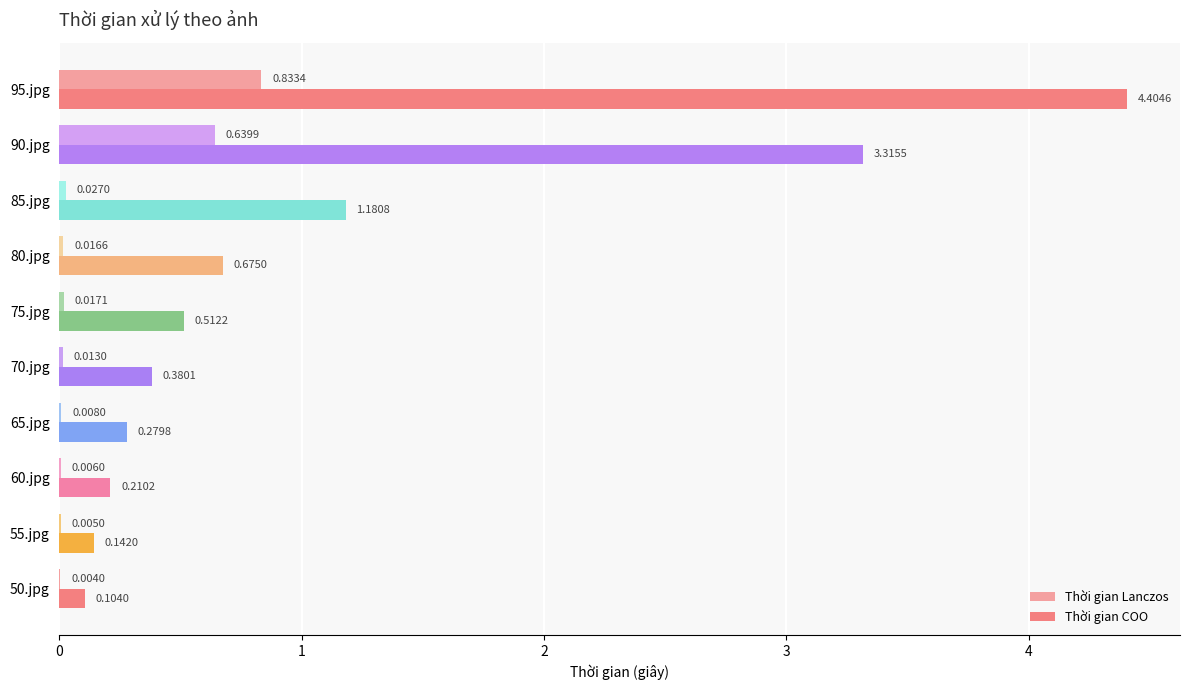

What is the sum of all Thời gian Lanczos values?

1.6